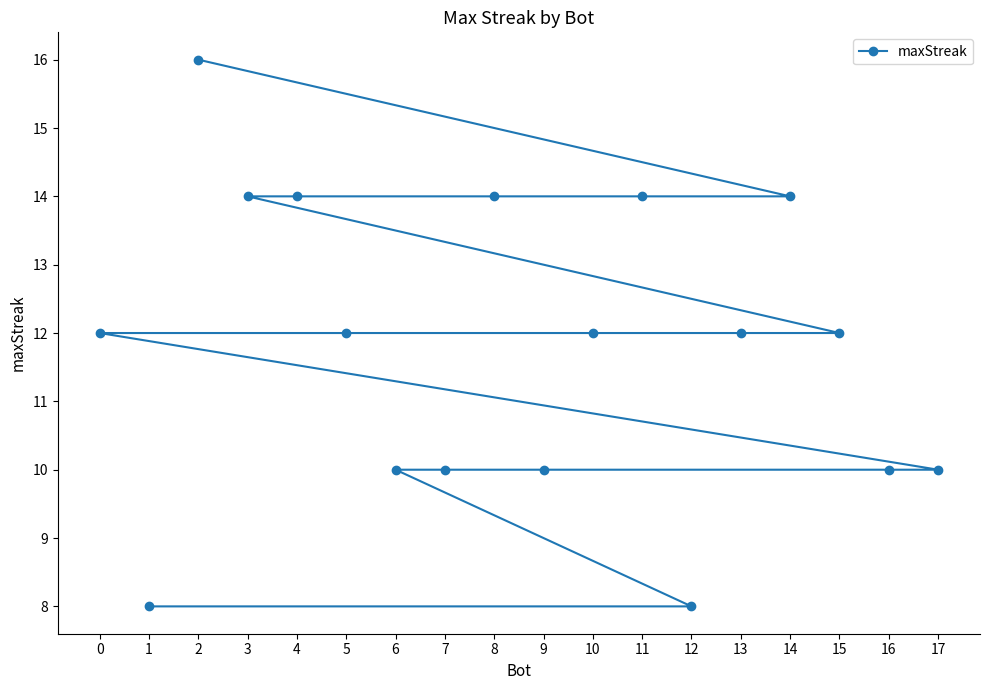

Is this an area chart (filled region under the line)?

No